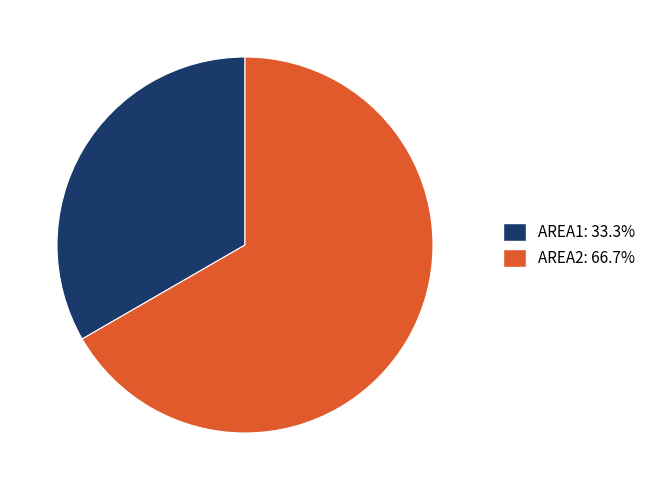

Which slice represents more than half of the pie?

AREA2